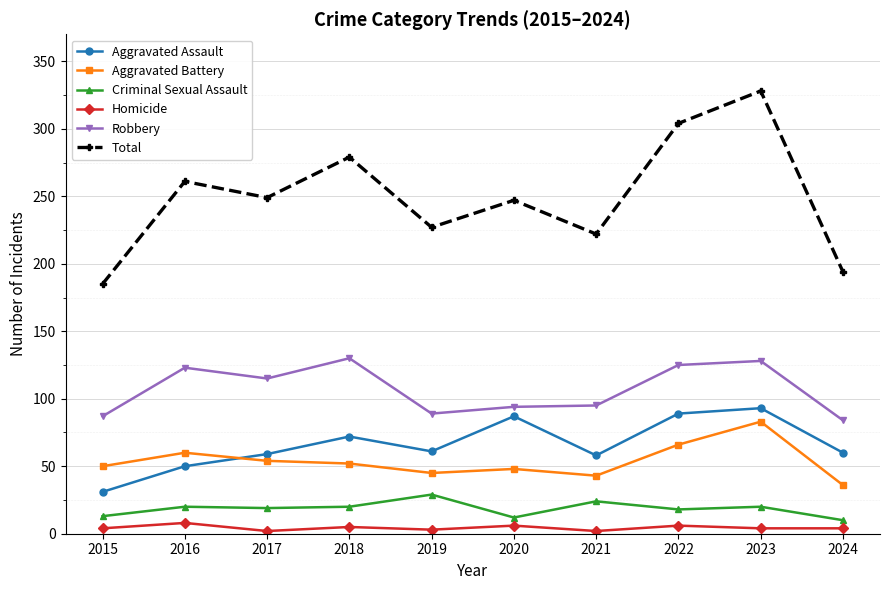

What is the difference between the Total values at 2015 and 2021?

37